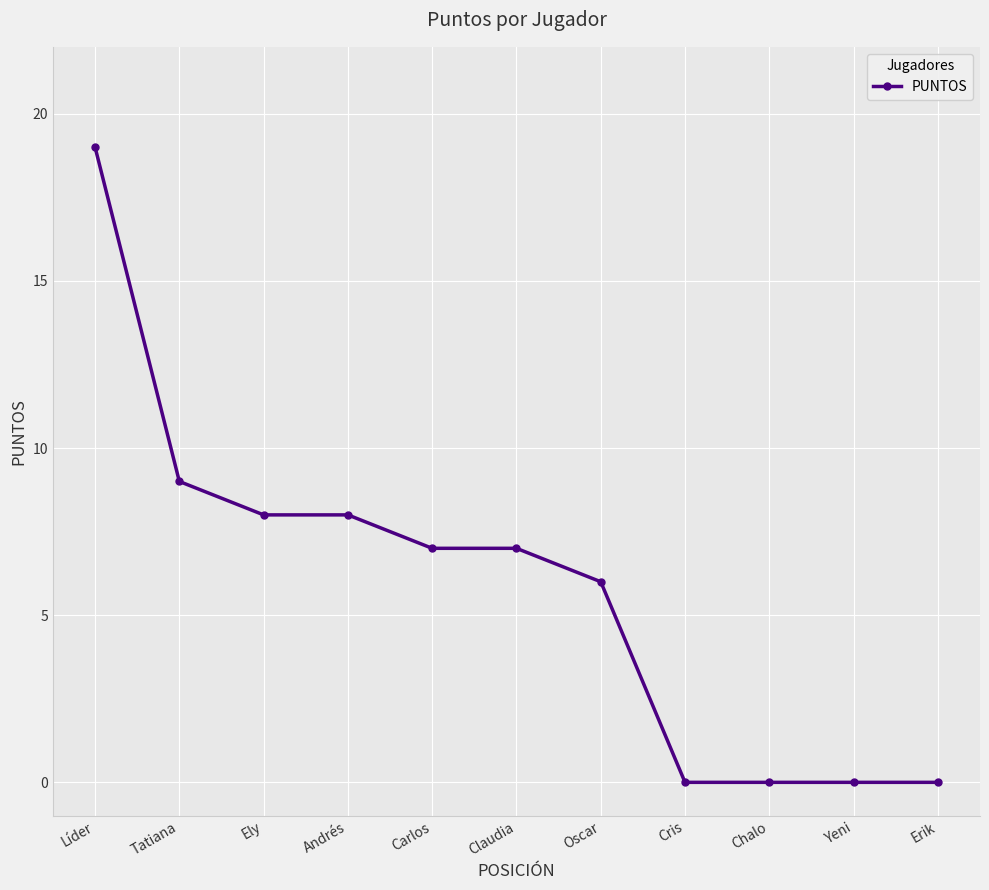

What is the difference between the second highest and minimum values?

9